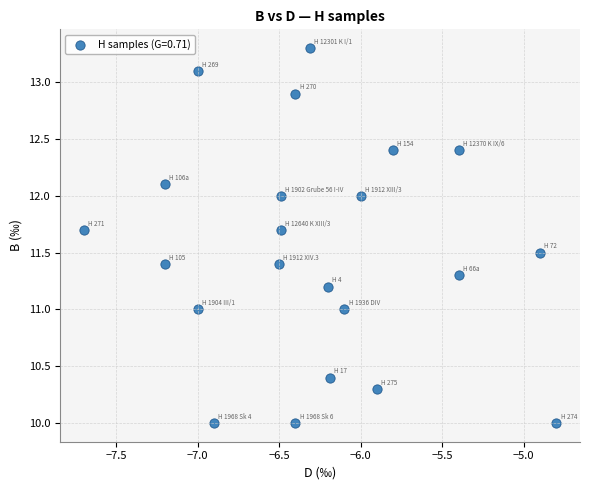

What is the range of X values (max minus min)?

2.9